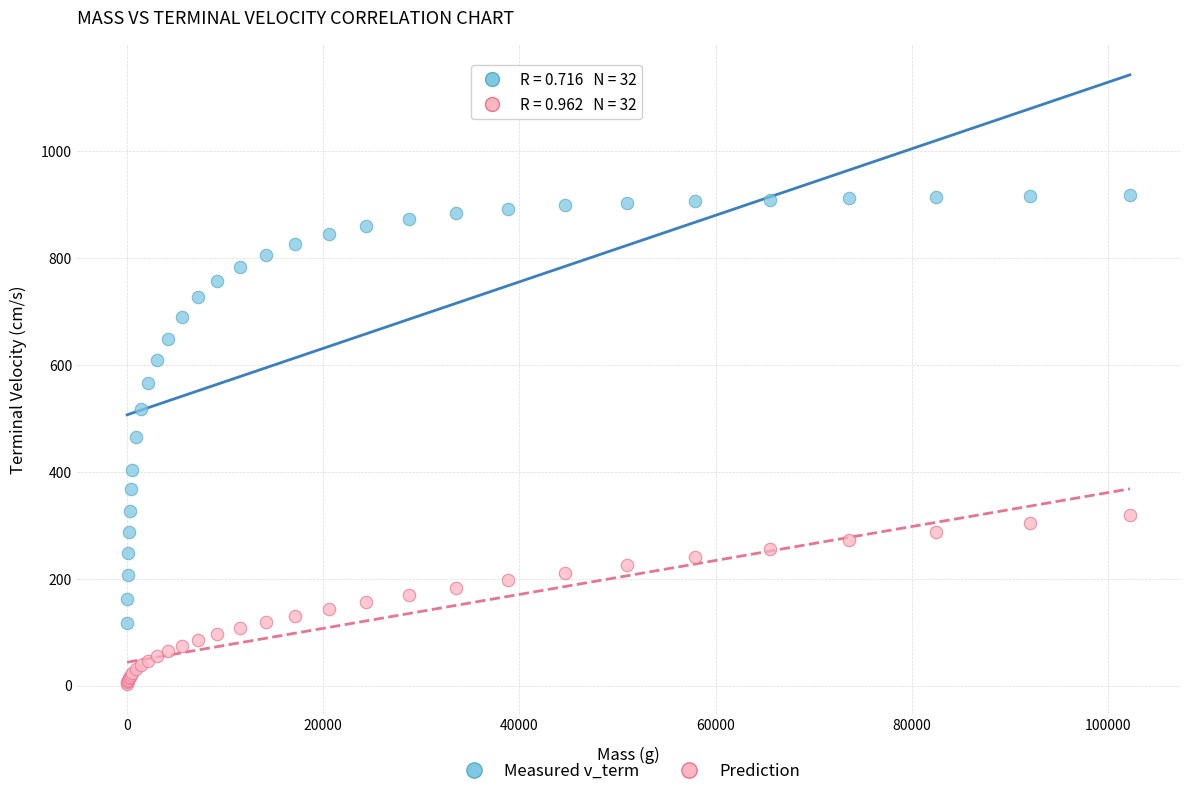

What is the X range (max minus min) for the scatter plot?

102185.9